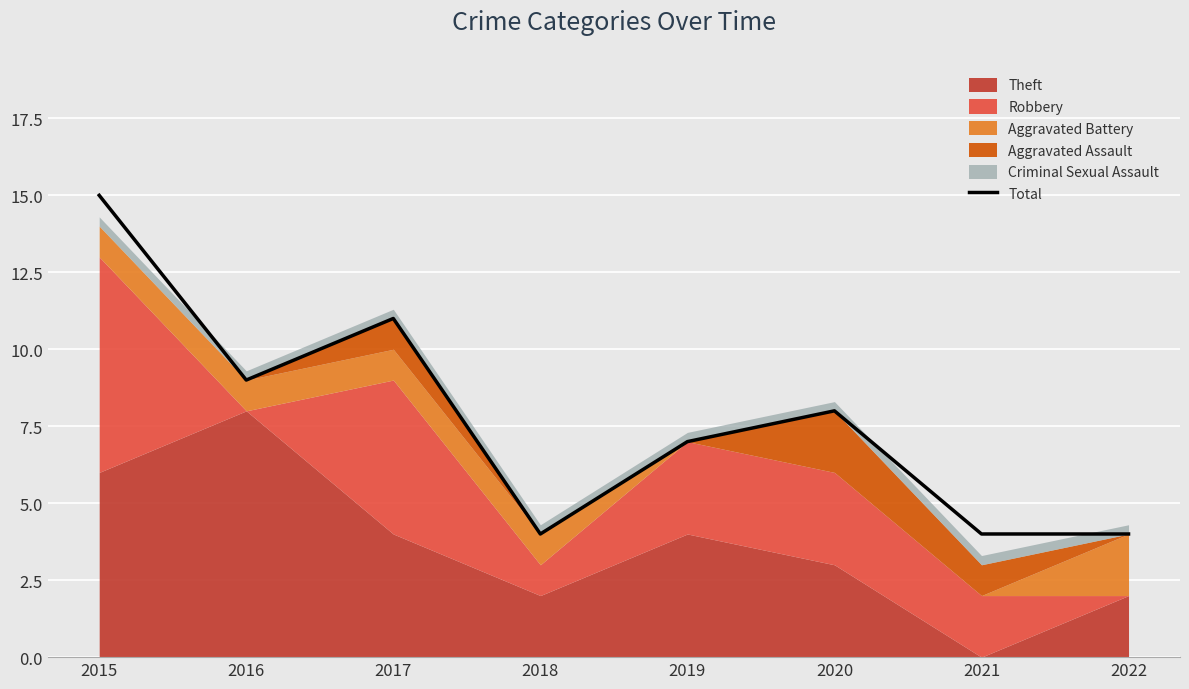

What is the sum of all values?

62